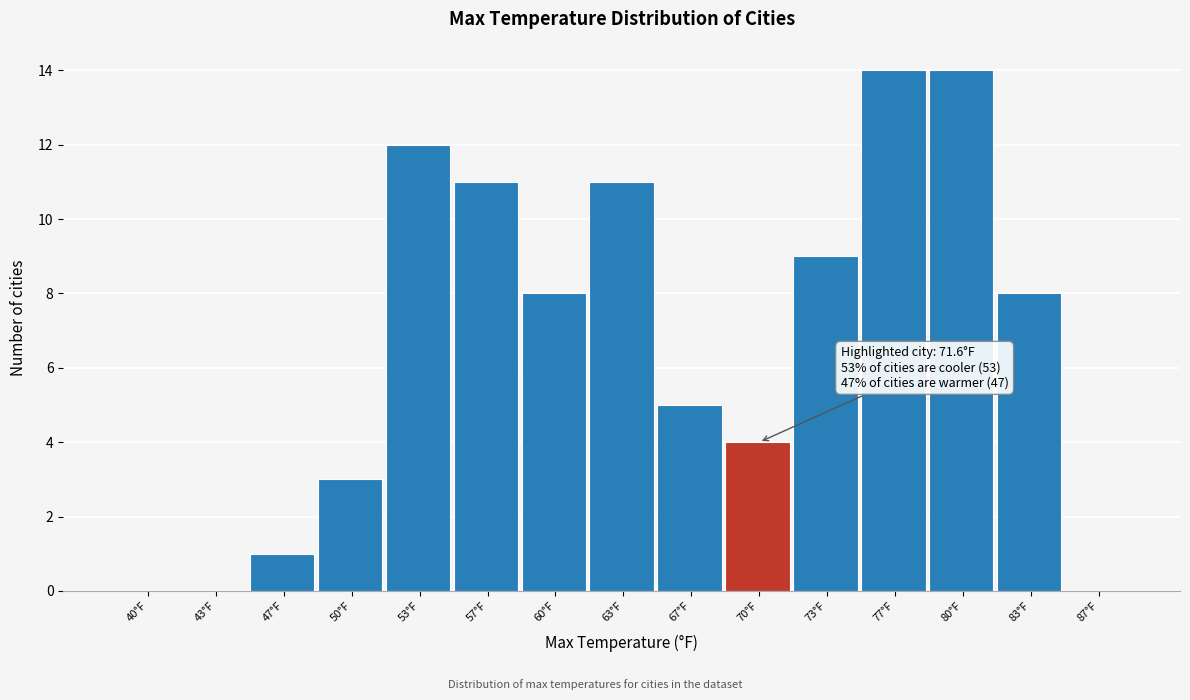

Reading right to left, transcribe all the data shown in this chart.

87°F=0	83°F=8	80°F=14	77°F=14	73°F=9	70°F=4	67°F=5	63°F=11	60°F=8	57°F=11	53°F=12	50°F=3	47°F=1	43°F=0	40°F=0